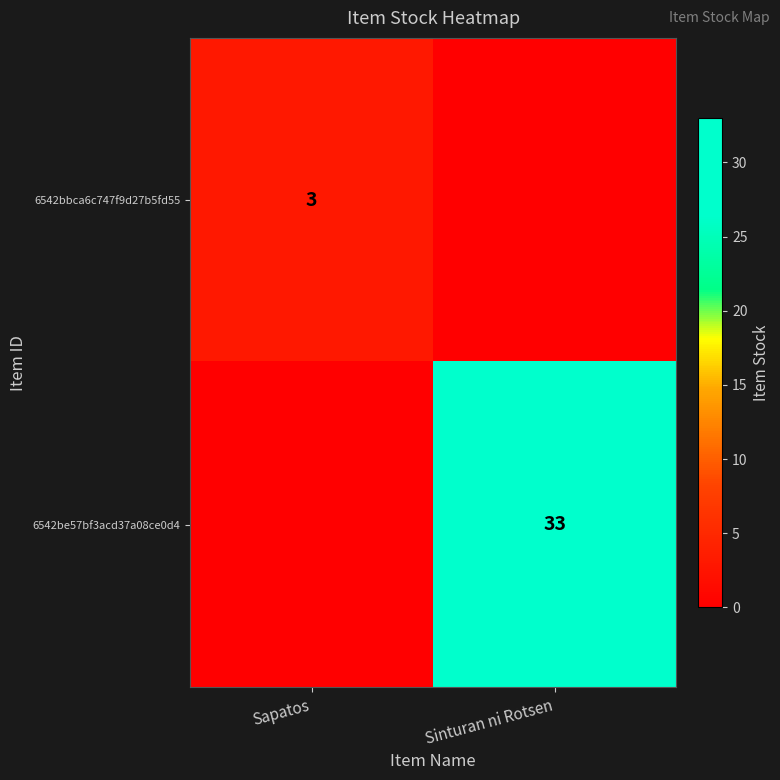

The 6542bbca6c747f9d27b5fd55 series shows 2 at Sapatos. True or false?

False